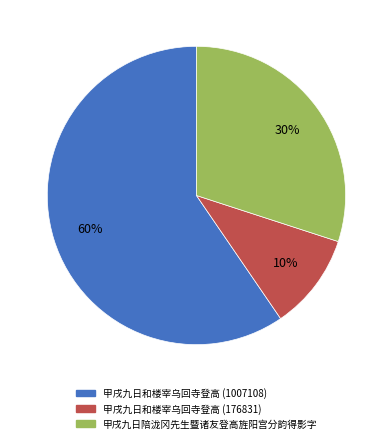

To the nearest percent, what is the combined percentage of 甲戌九日陪泷冈先生暨诸友登高旌阳宫分韵得影字 and 甲戌九日和楼宰乌回寺登高 (176831)?

40%